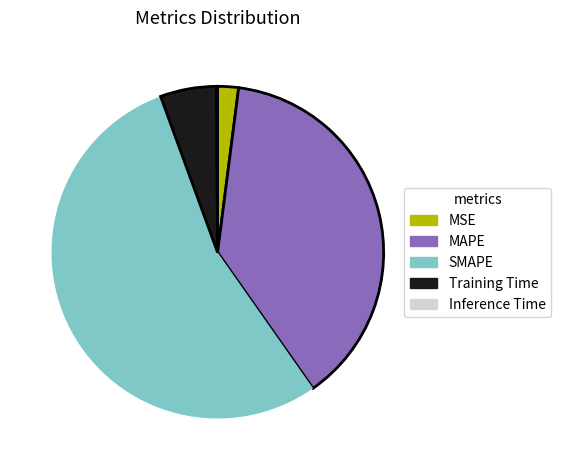

Is the sum of SMAPE and MSE greater than half?

Yes